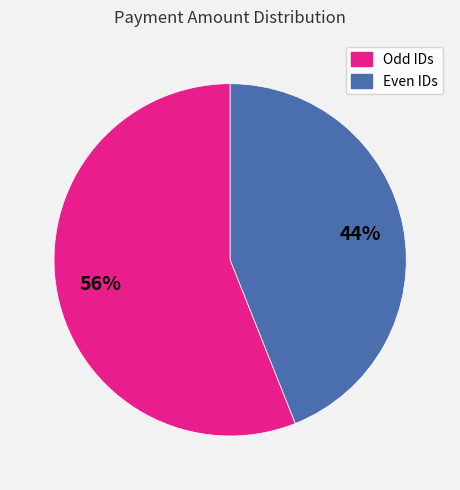

Count the number of slices in the pie.

2